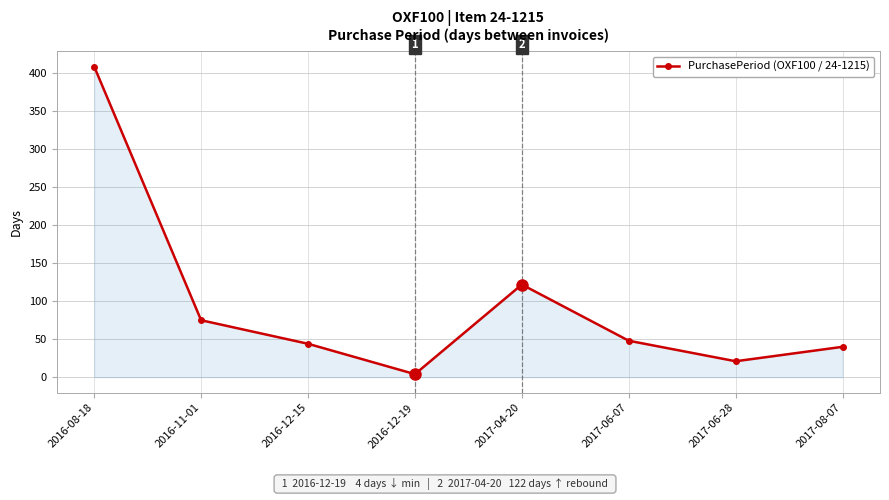

What is the sum of all values?

763